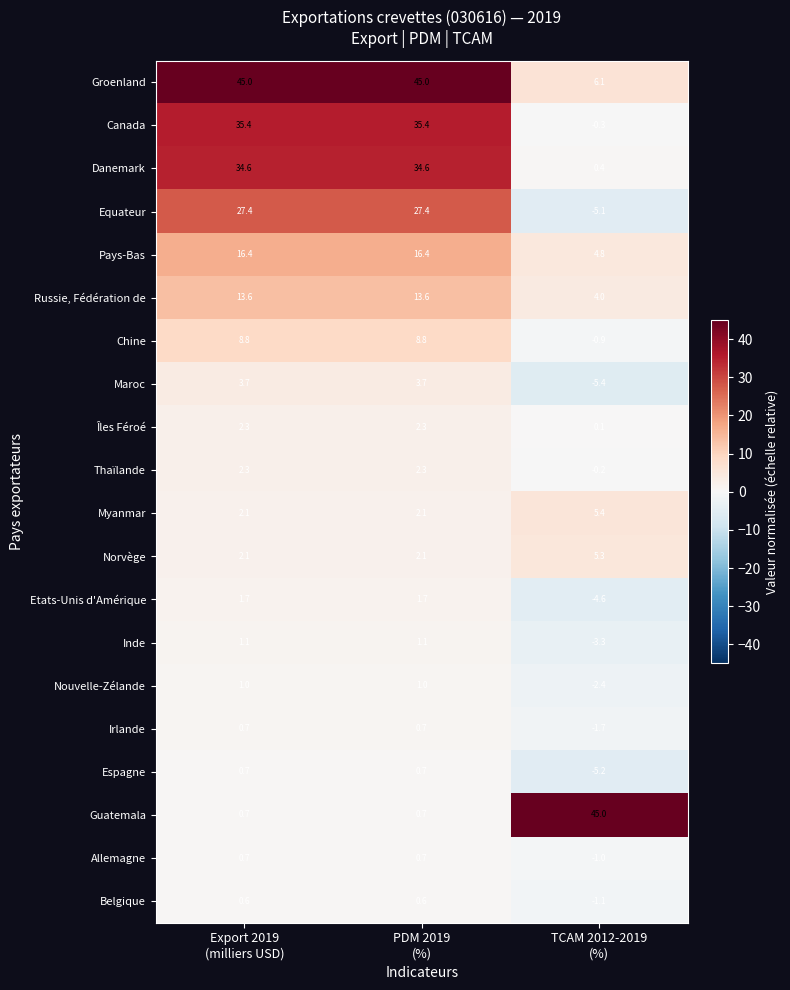

What is the minimum value for Chine?

-0.9